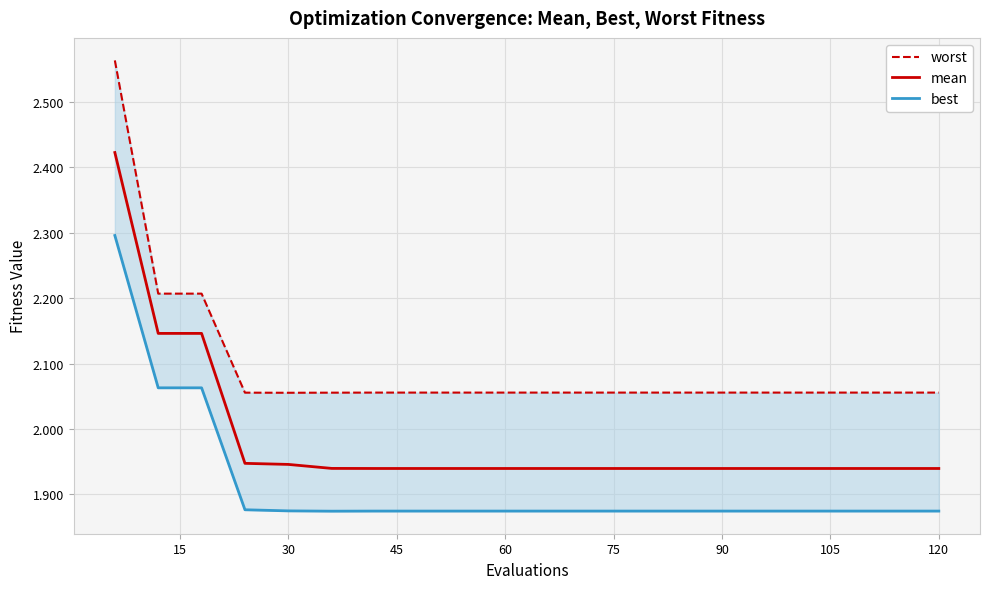

Reading left to right, transcribe all the data shown in this chart.

worst: 2.6	2.2	2.2	2.1	2.1	2.1	2.1	2.1	2.1	2.1	2.1	2.1	2.1	2.1	2.1	2.1	2.1	2.1	2.1	2.1
mean: 2.4	2.1	2.1	1.9	1.9	1.9	1.9	1.9	1.9	1.9	1.9	1.9	1.9	1.9	1.9	1.9	1.9	1.9	1.9	1.9
best: 2.3	2.1	2.1	1.9	1.9	1.9	1.9	1.9	1.9	1.9	1.9	1.9	1.9	1.9	1.9	1.9	1.9	1.9	1.9	1.9